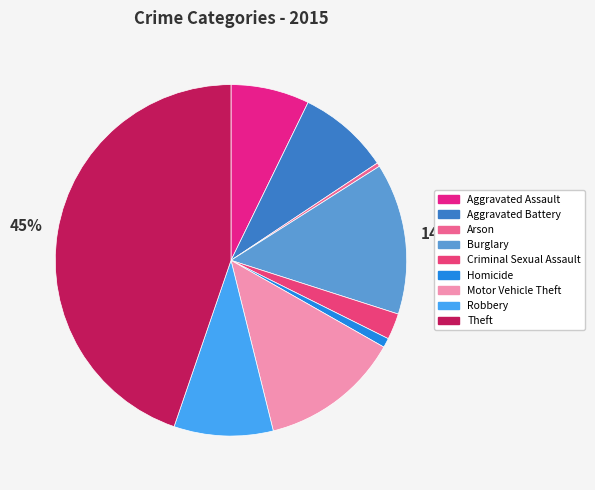

How many slices are in this pie chart?

9